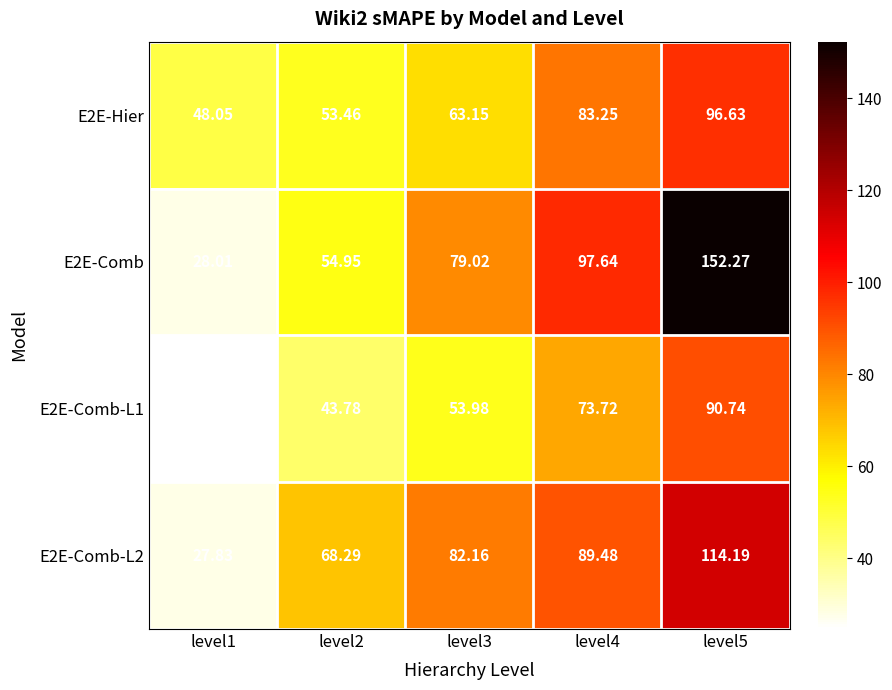

Count the number of data series in this chart.

4